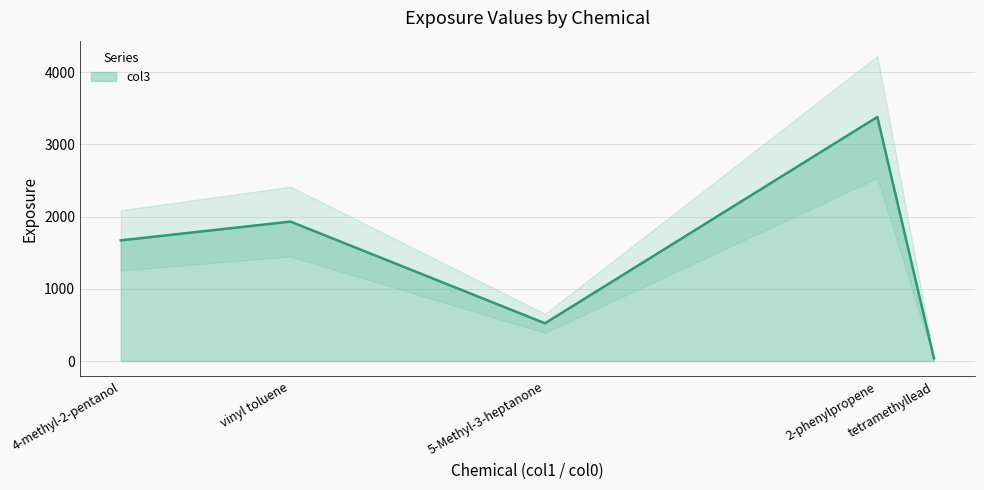

List the labels in order of value, largest first.

2-phenylpropene, vinyl toluene, 4-methyl-2-pentanol, 5-Methyl-3-heptanone, tetramethyllead